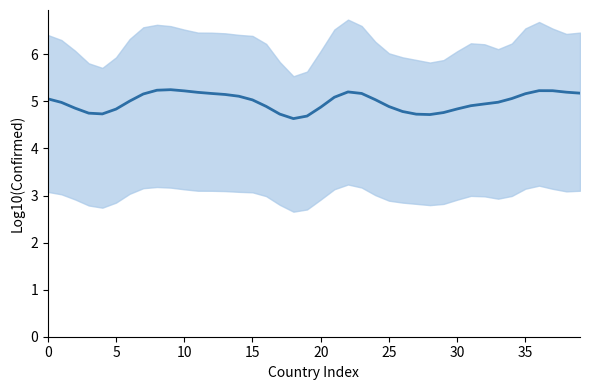

What is the maximum value shown in the chart?

5.2